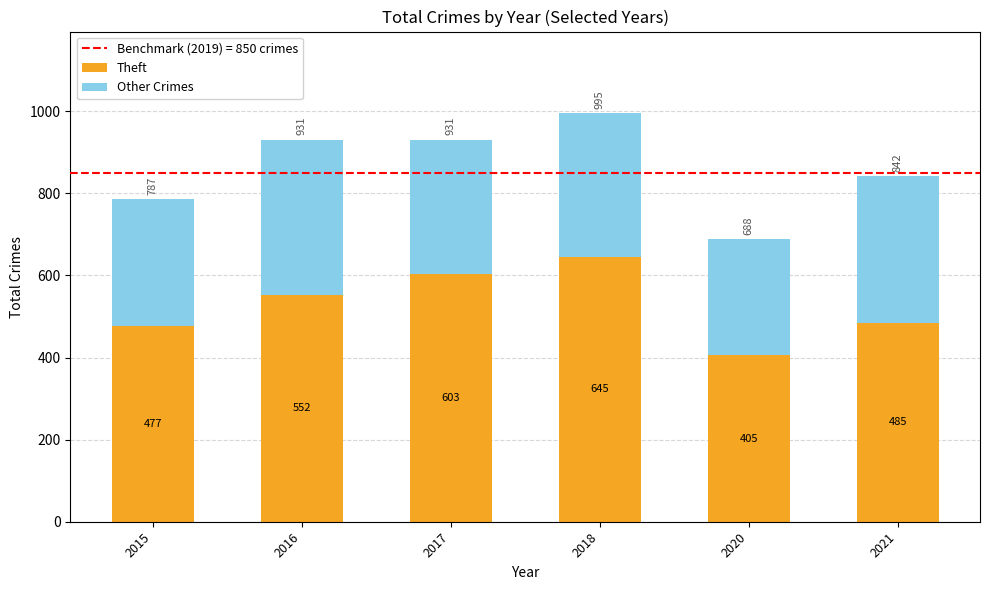

List the labels in order of Theft value, largest first.

2018, 2017, 2016, 2021, 2015, 2020